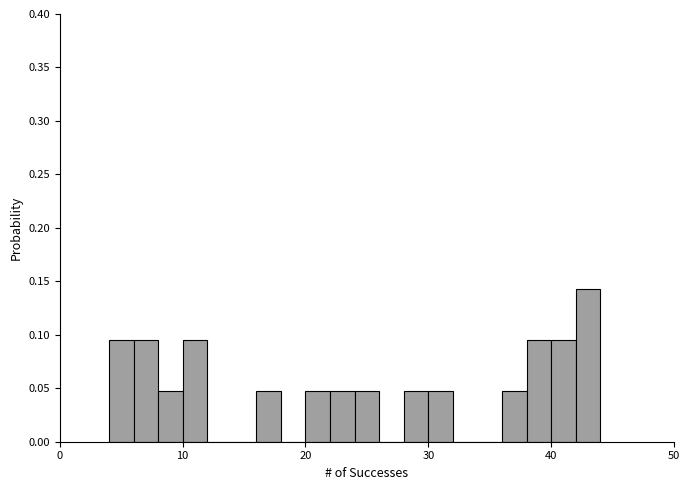

Around what value on the x-axis is the tallest bar? Give the approximate position of its centre, as read against the axis.

43